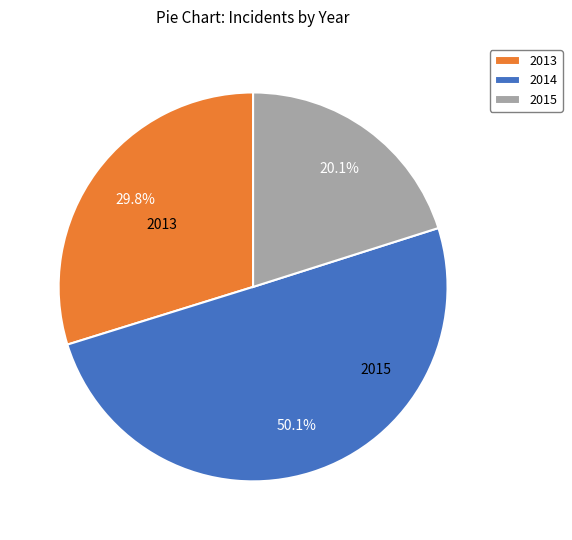

To the nearest percent, what is the average slice percentage?

33%